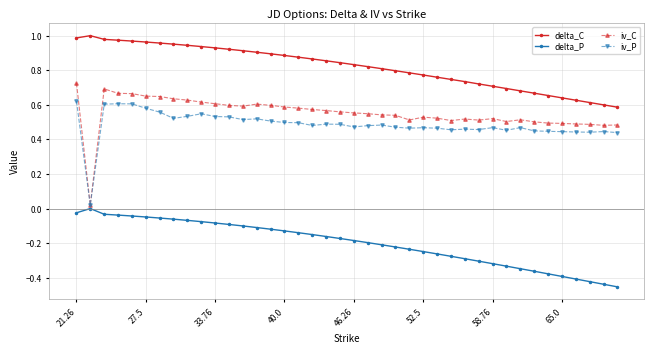

True or false: delta_C and iv_C intersect in this chart.

False